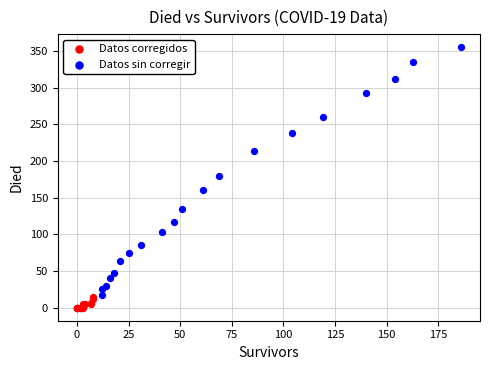

Which series contains the lowest Y value?

Datos corregidos